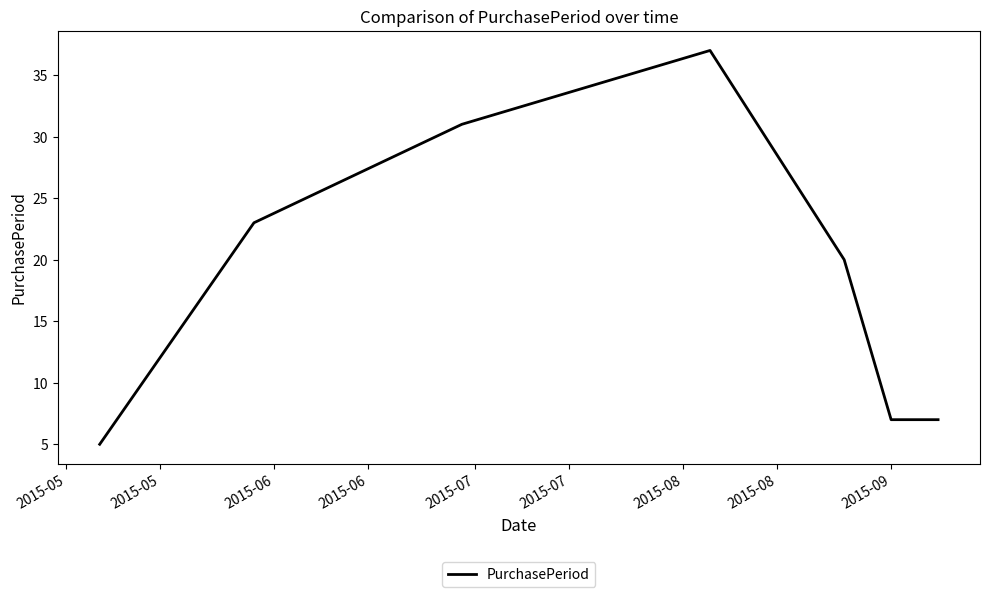

What is the average value?

19